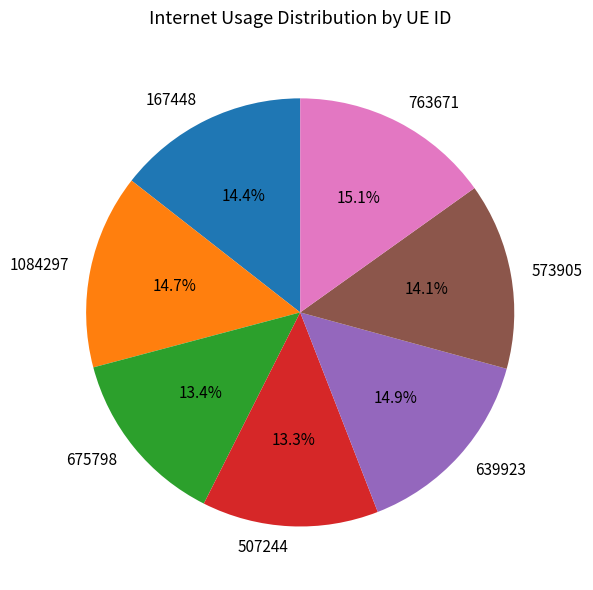

What is the ratio of the value at 167448 to the value at 1084297?

1.0